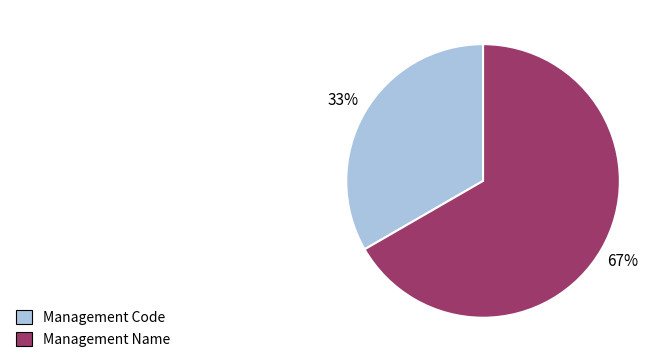

Which has a higher value, Management Name or Management Code?

Management Name